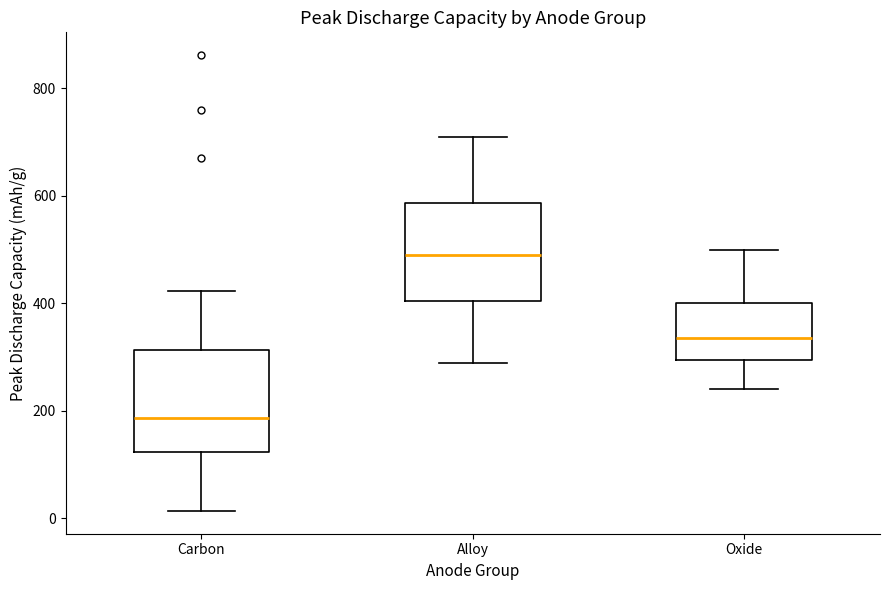

Which box's median line is the highest?

Alloy